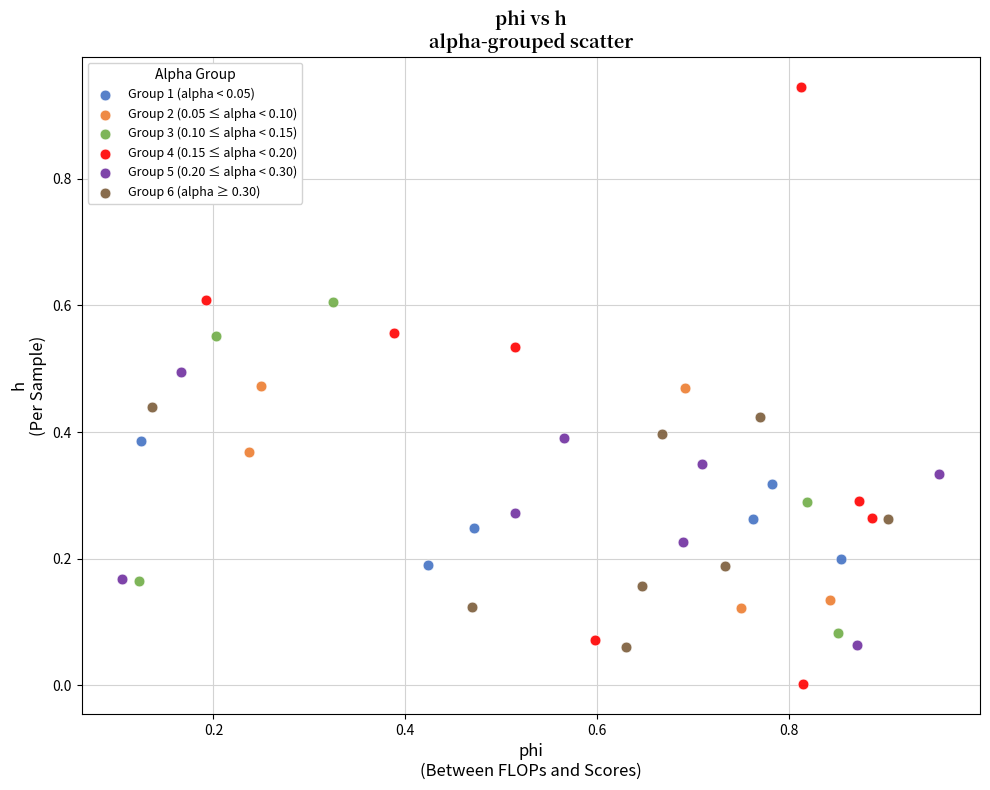

Which series has the widest spread of Y values?

Group 4 (0.15 ≤ alpha < 0.20)